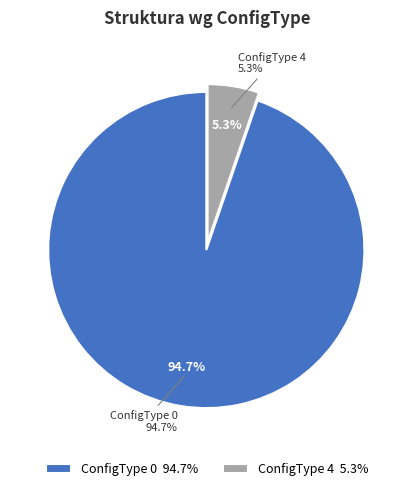

Count the number of slices in the pie.

2